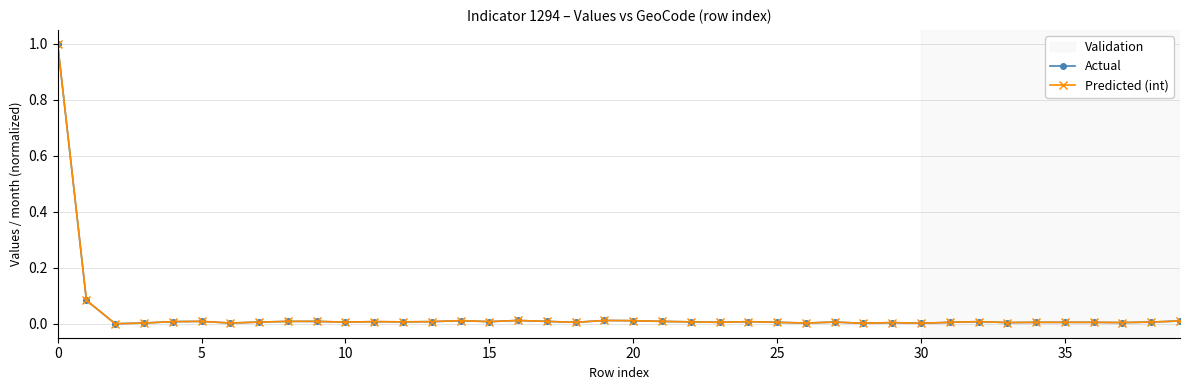

True or false: Actual has more than 2 interior local peaks.

True